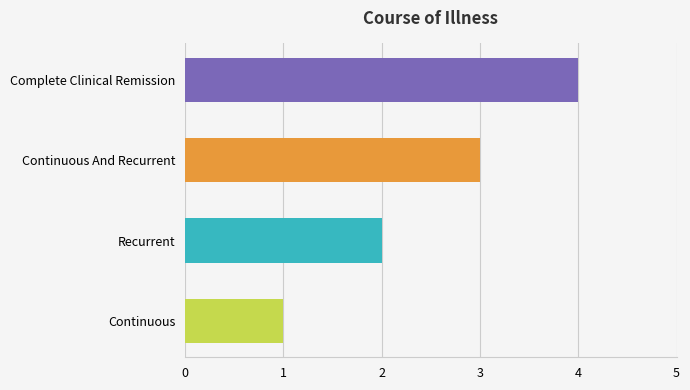

True or false: the data shows 2 at Recurrent.

True